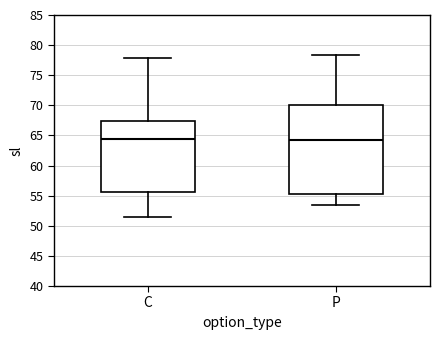

Reading left to right, read every box against the y-axis: the position of its median line, the range the box covers, and the ends of its whiskers. The values are not printed on the chart, so give them approximately, as read against the axis.

C: median 64.5, box 55.5 to 67.5, whiskers 51.5 to 78.0
P: median 64.5, box 55.5 to 70.0, whiskers 53.5 to 78.5